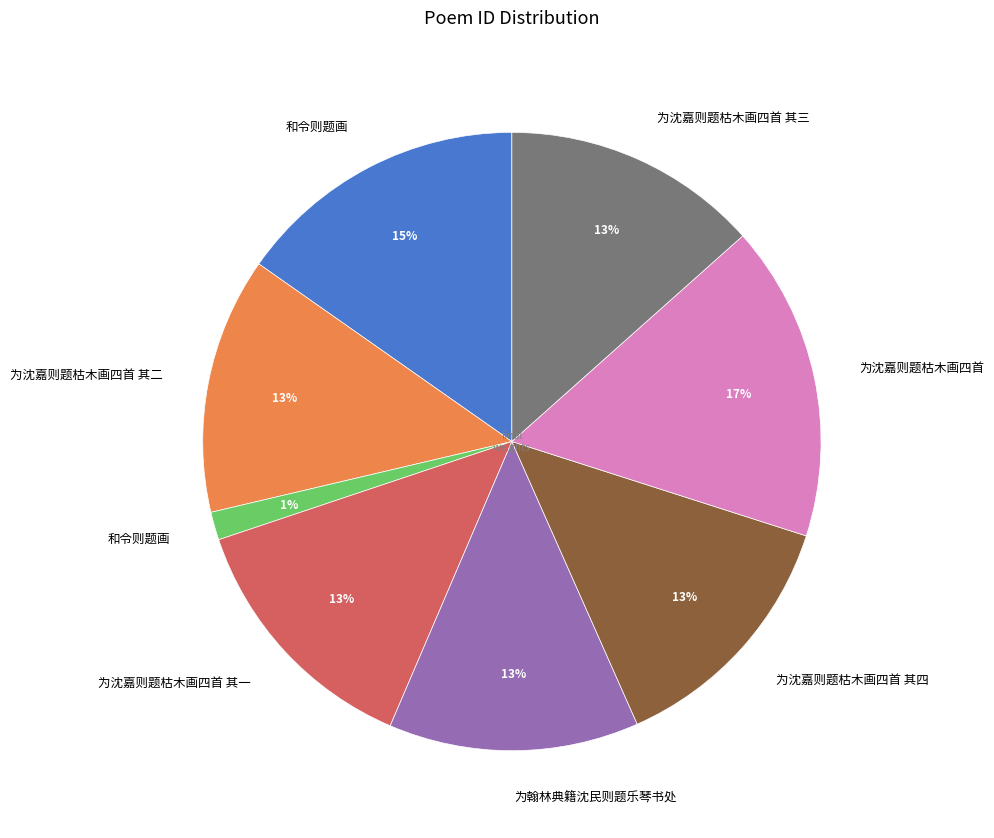

To the nearest percent, what is the average slice percentage?

12%